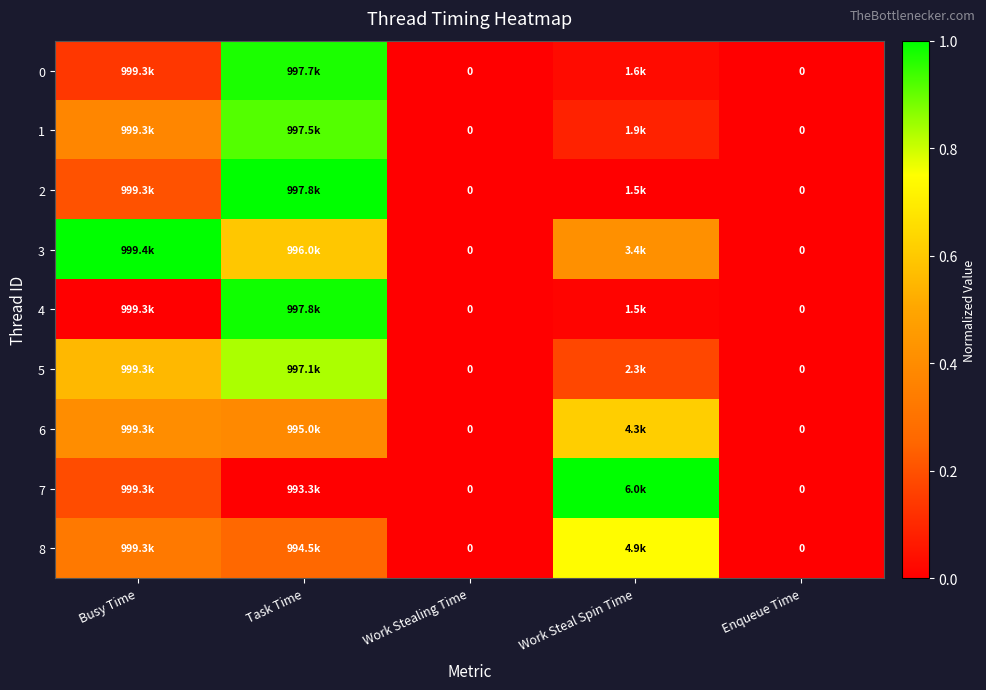

Rank the series by their maximum value, from highest to lowest.

2, 3, 7, 4, 0, 1, 5, 8, 6